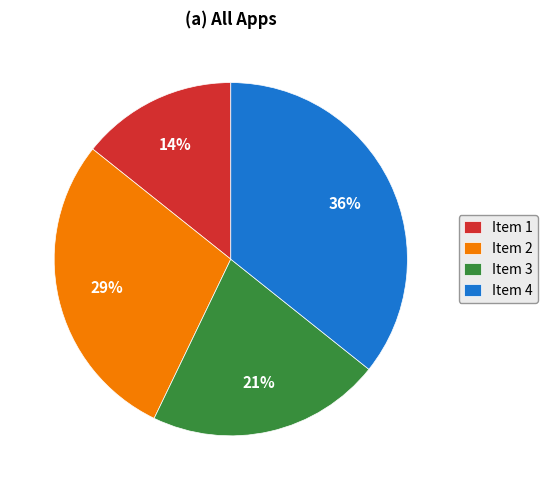

Rank the categories by value from lowest to highest.

Item 1, Item 3, Item 2, Item 4